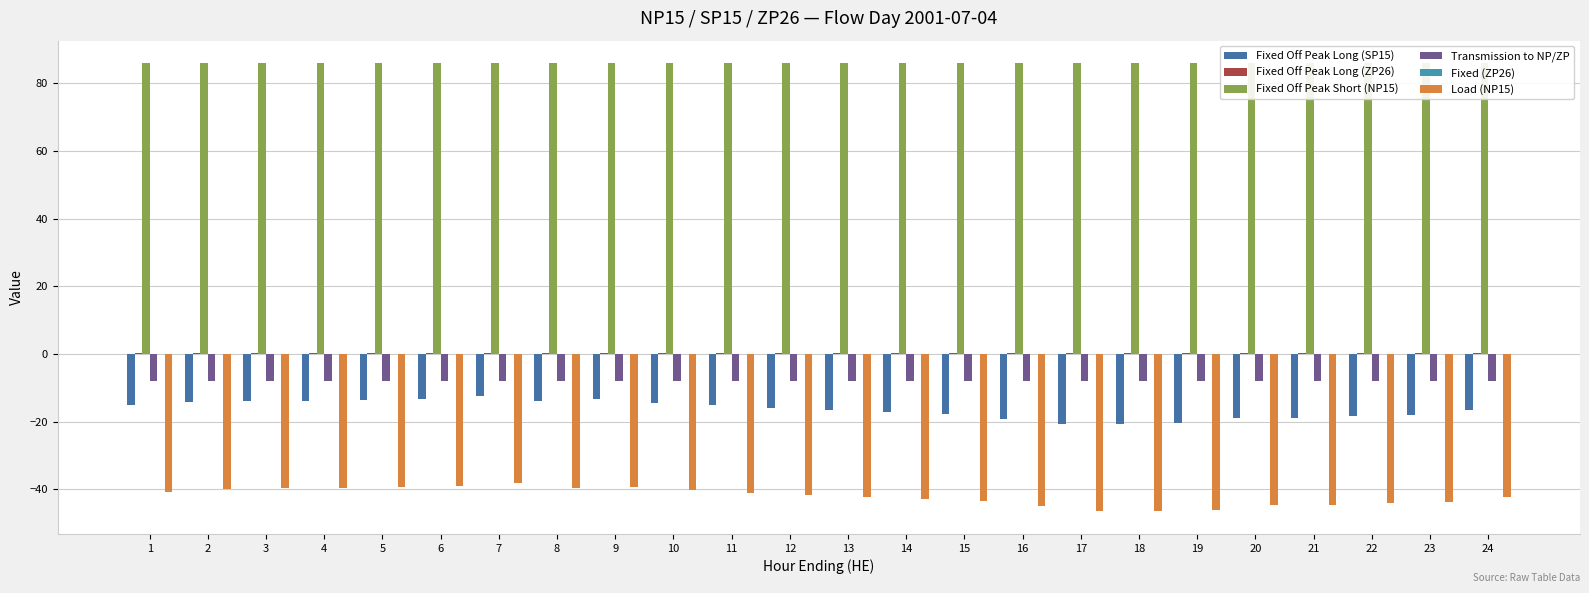

What are all the series names shown in the legend?

Fixed Off Peak Long (SP15), Fixed Off Peak Long (ZP26), Fixed Off Peak Short (NP15), Transmission to NP/ZP, Fixed (ZP26), Load (NP15)